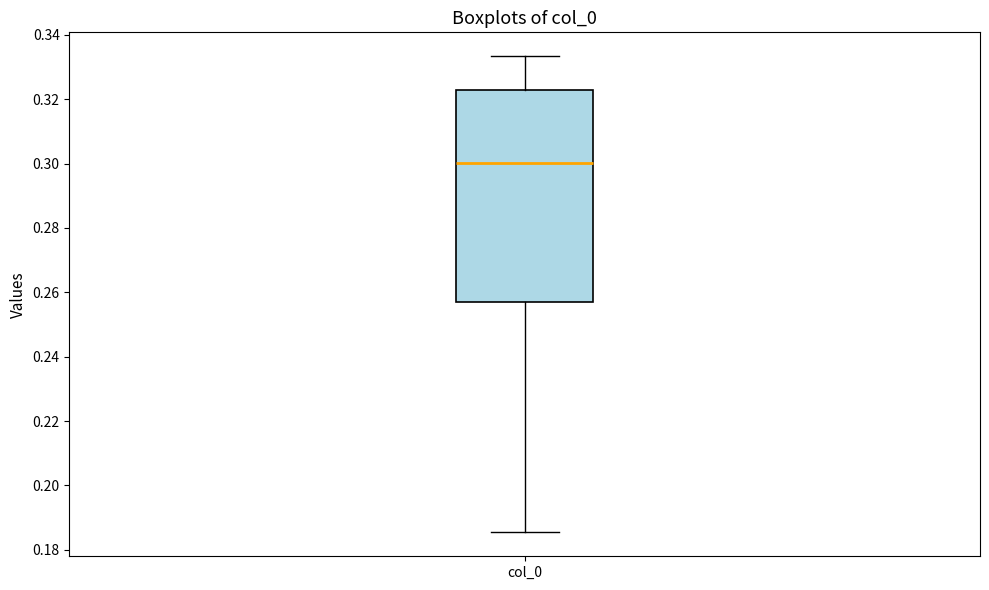

Where does the lower whisker of the box for col_0 end on the y-axis? The values are not printed on the chart, so give them approximately, as read against the axis.

0.186